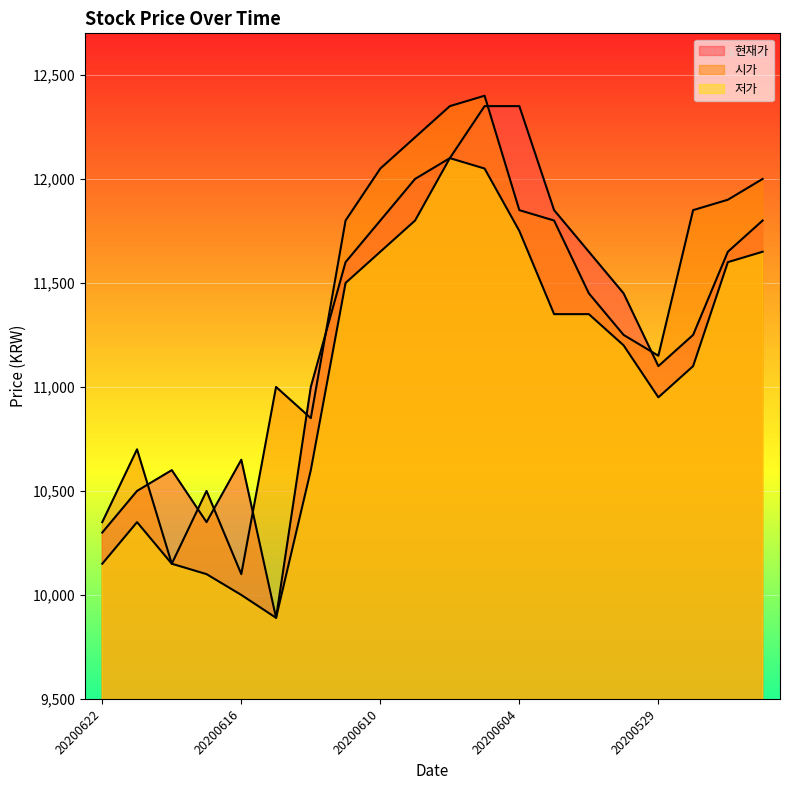

At which label does 저가 reach its minimum?

20200615